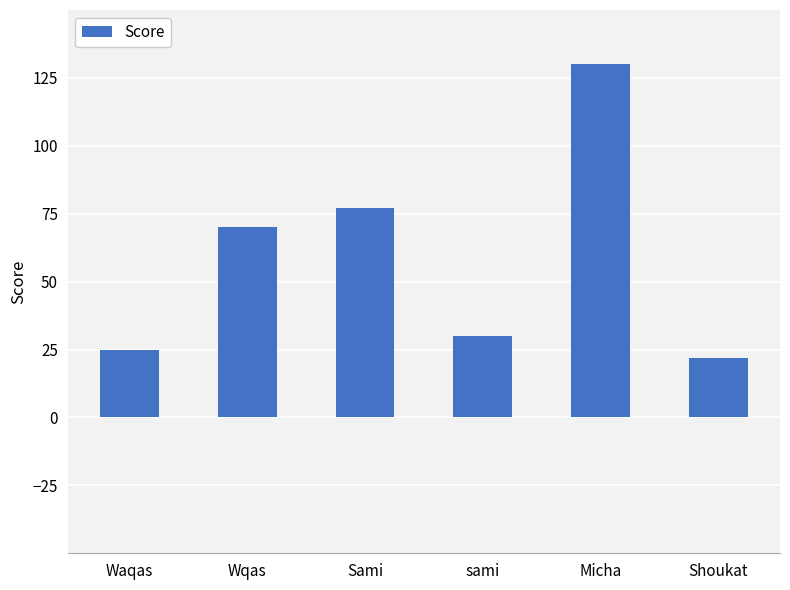

Is it true that the value at Shoukat is 13?

False